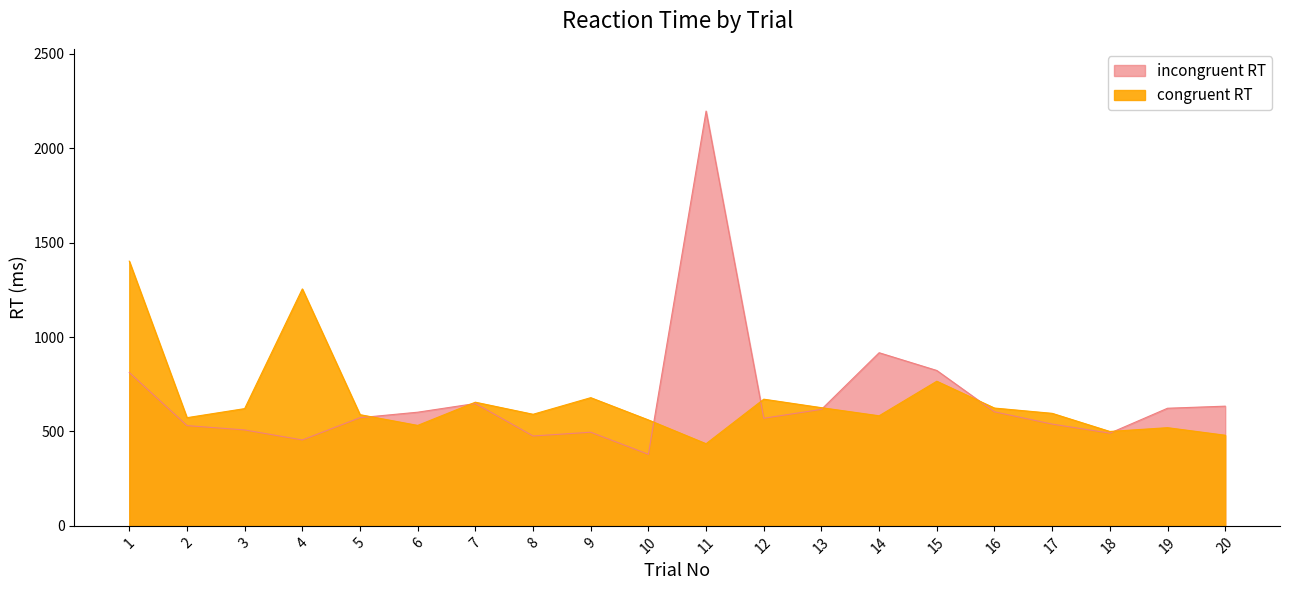

Reading left to right, what are all the values shown in this chart?

1=812	2=531	3=508	4=455	5=573	6=602	7=648	8=476	9=496	10=379	11=2197	12=570	13=617	14=917	15=823	16=604	17=539	18=491	19=623	20=634